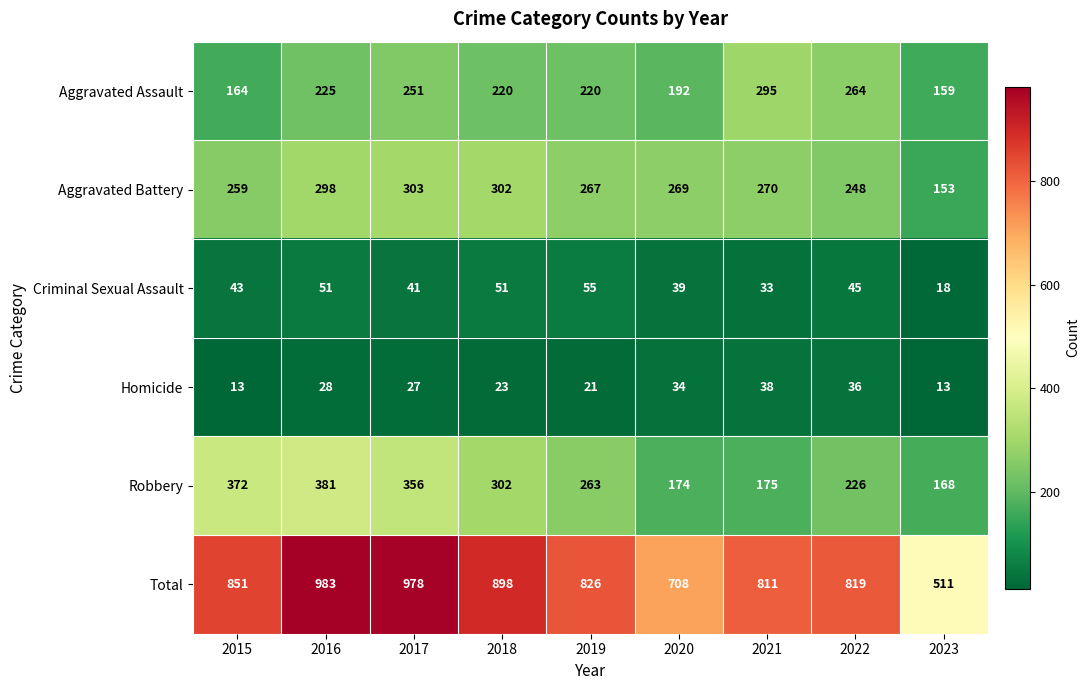

Which series has the widest spread of values?

Total